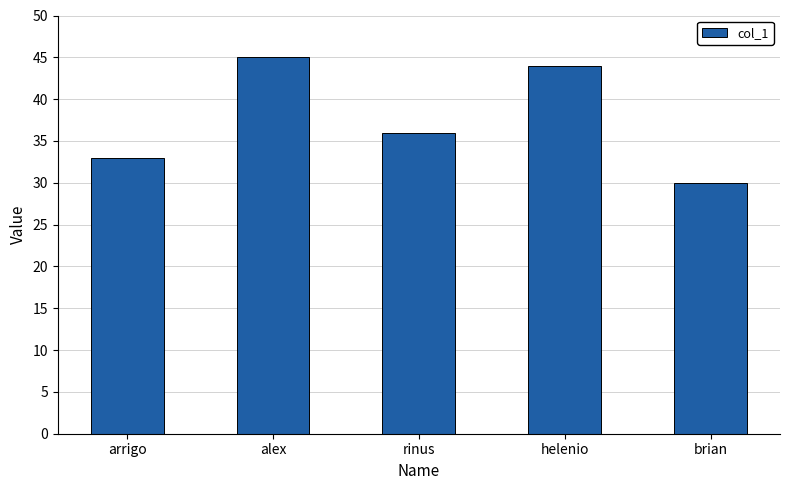

At which label is the value closest to 37?

rinus